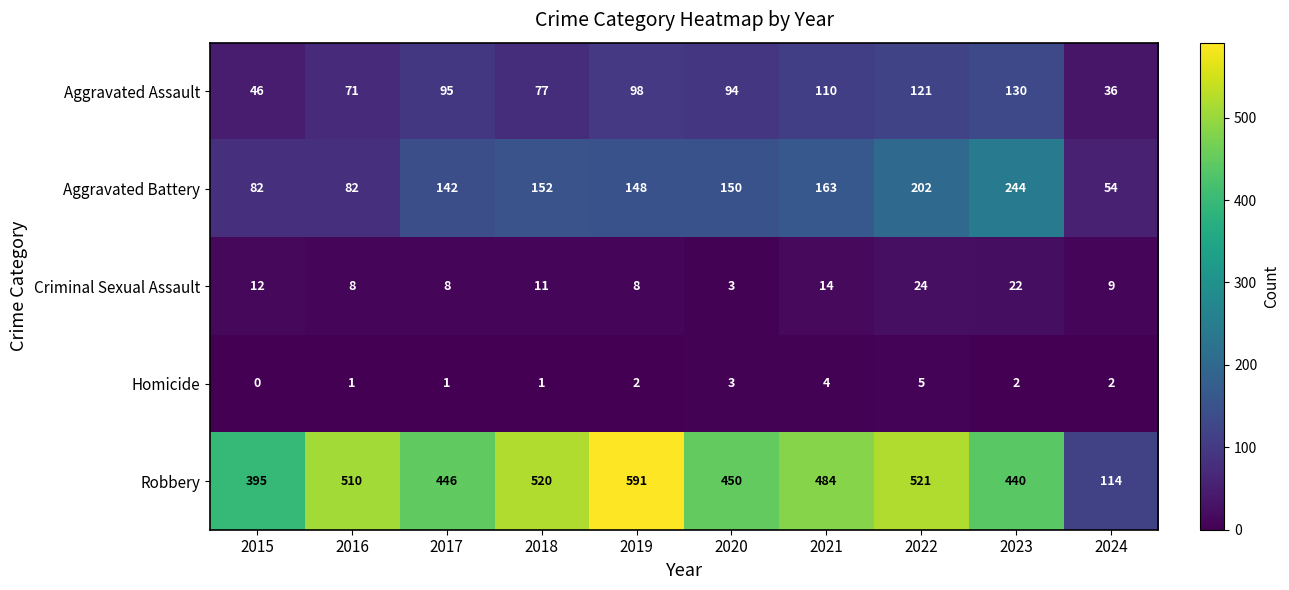

At which label is Aggravated Battery closest to 149?

2019